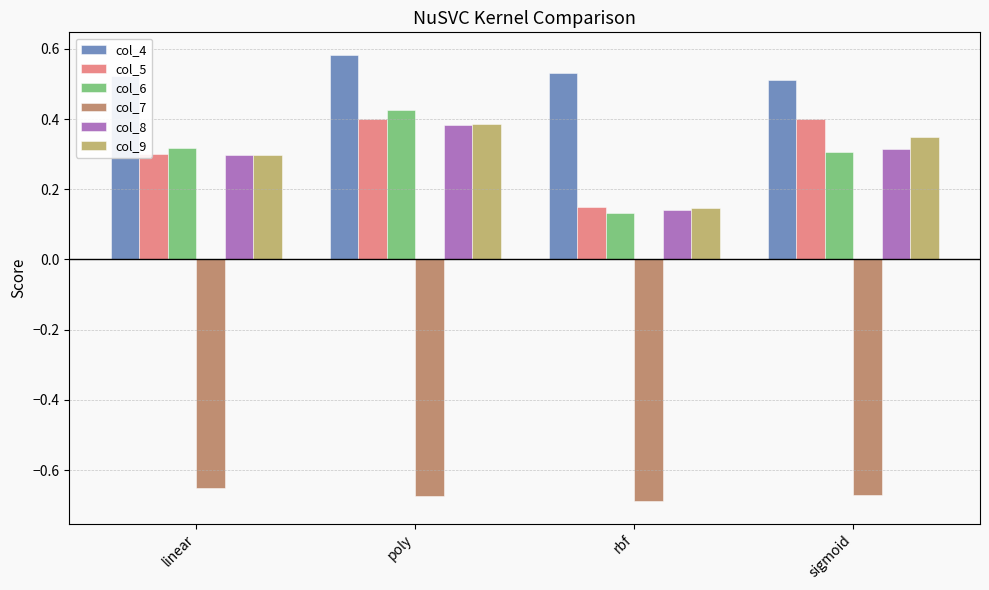

Which series has the largest total across all categories?

col_4